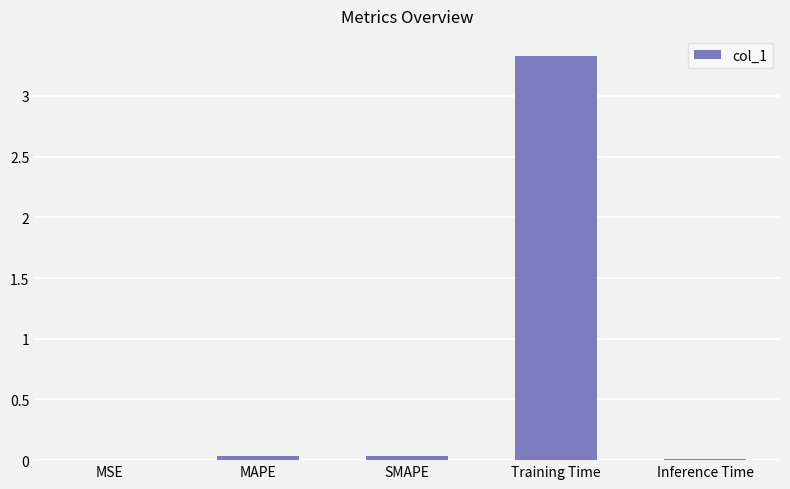

Are the bars horizontal?

No